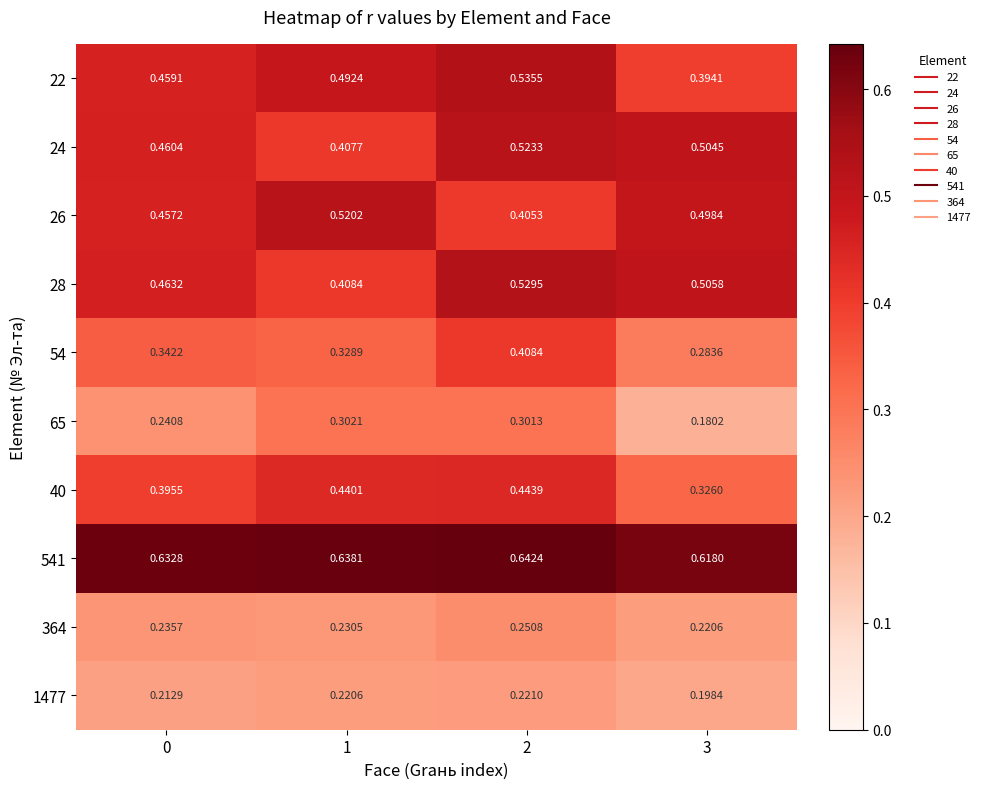

Is the value of 24 at 1 greater than the value of 541 at 3?

No